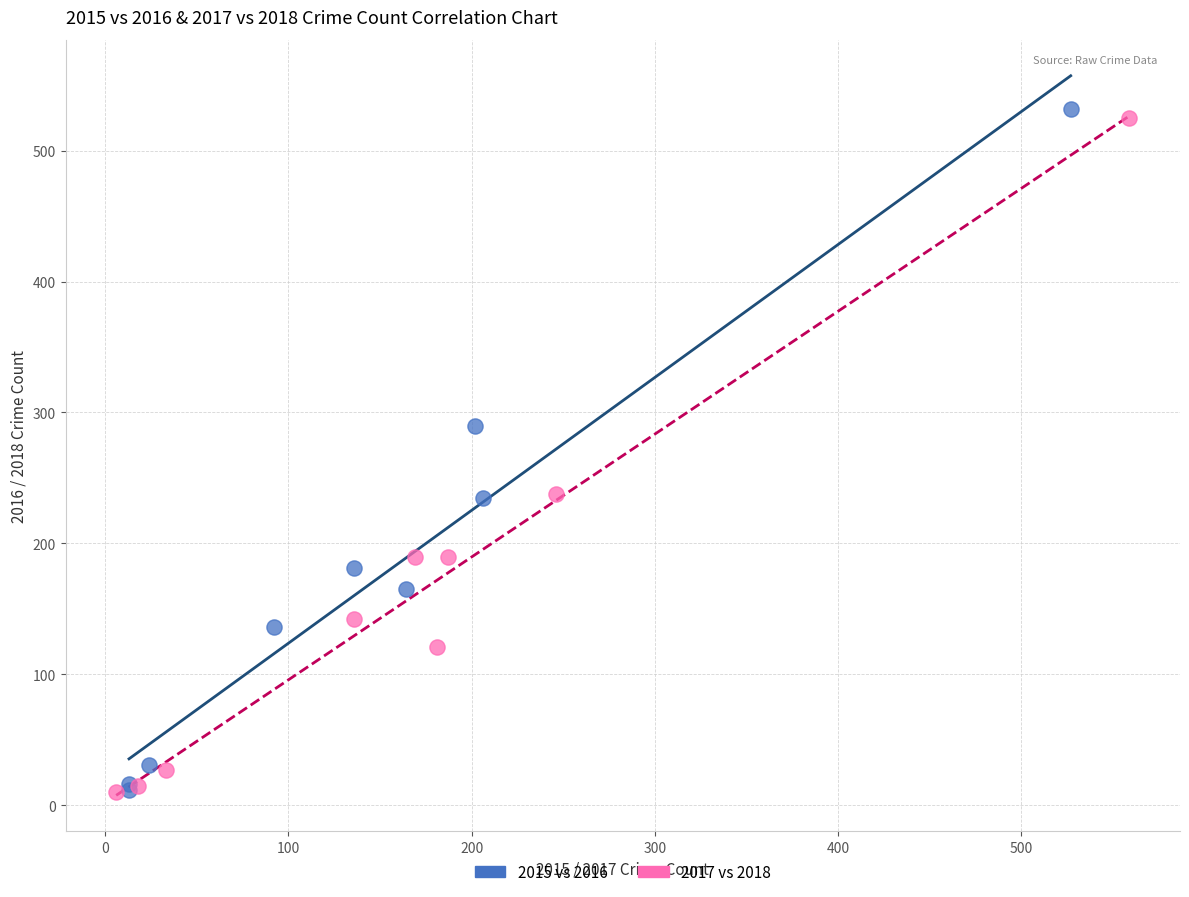

Which series has the widest spread of Y values?

2015 vs 2016